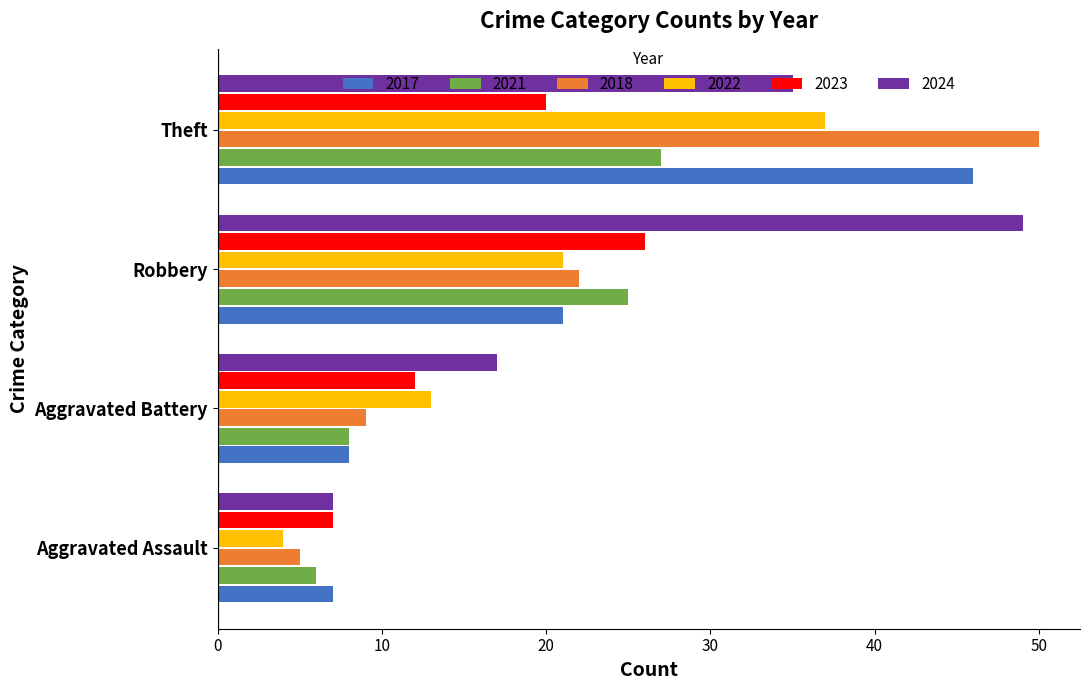

The 2017 series shows 10 at Aggravated Assault. True or false?

False